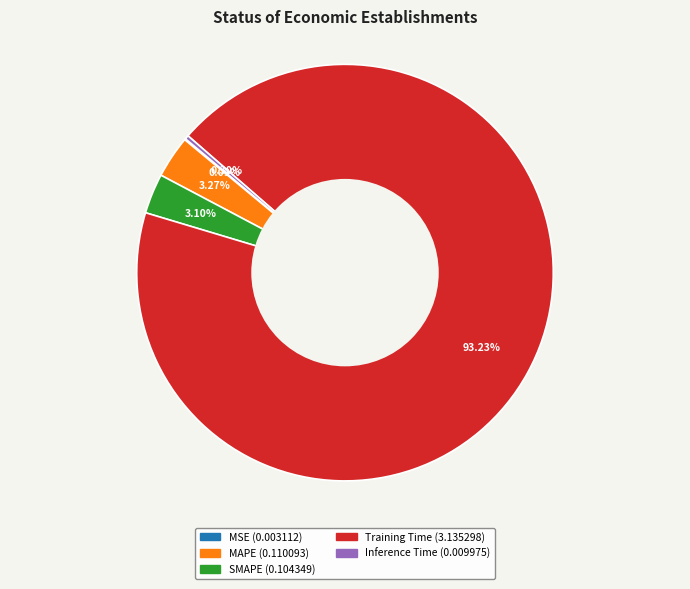

To the nearest percent, what is the combined percentage of SMAPE and Inference Time?

3%